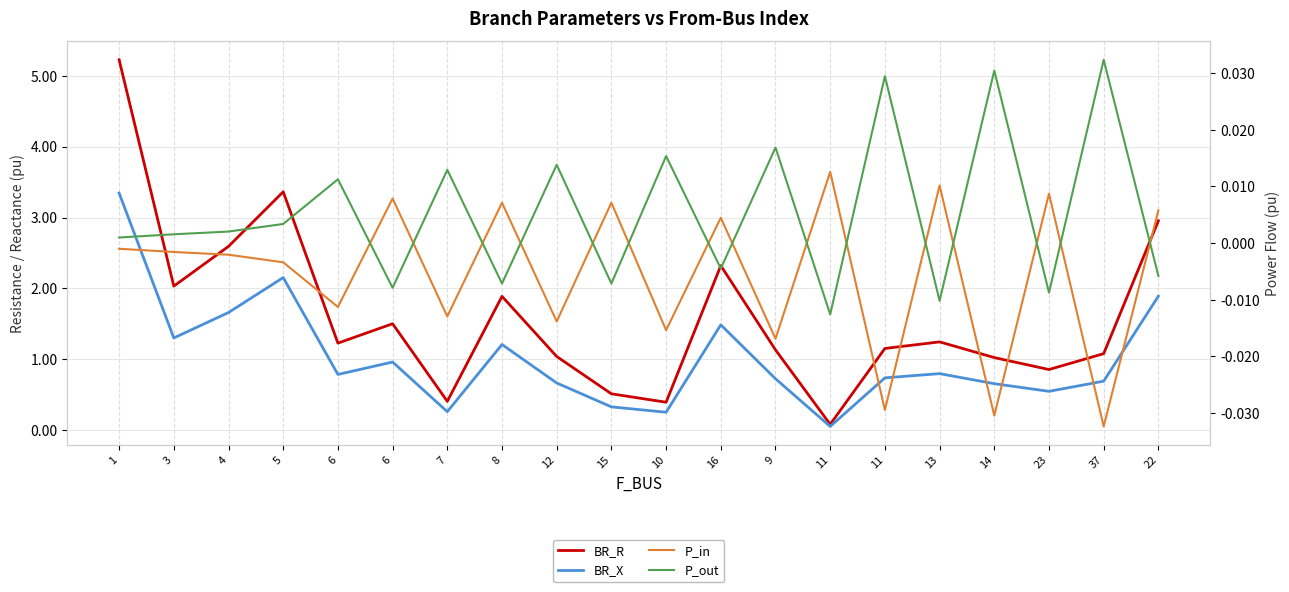

What is the lowest value of the BR_R series?

0.1